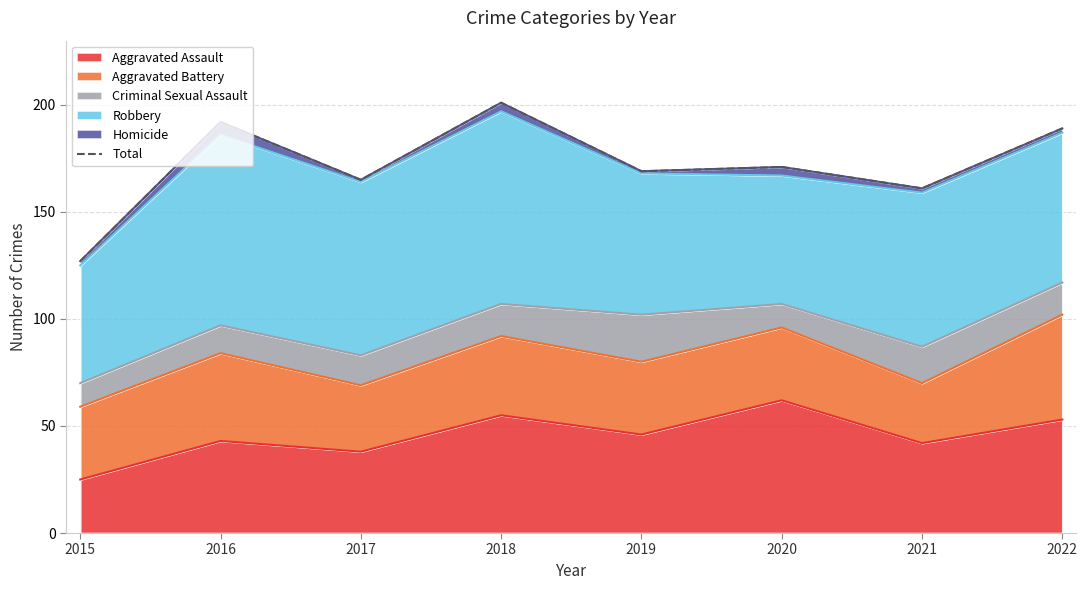

The chart shows a value of 189 at 2022. True or false?

True